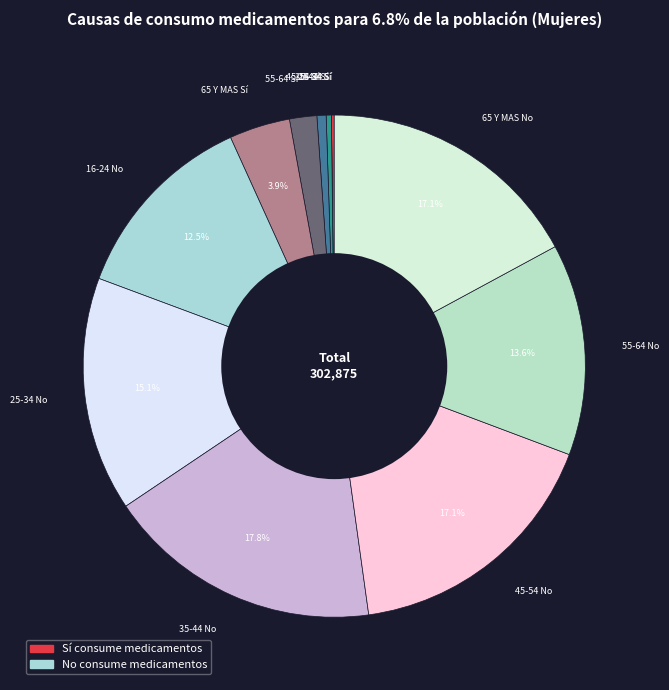

Between 65 Y MAS No and 65 Y MAS Sí, which is larger?

65 Y MAS No